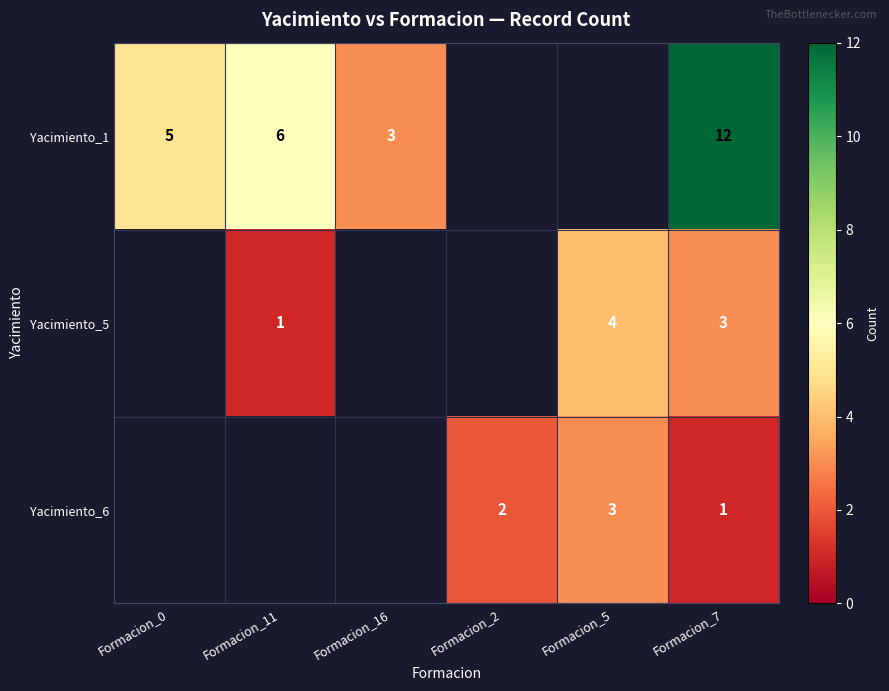

Between Formacion_0 and Formacion_11, which series saw the biggest shift?

Yacimiento_1